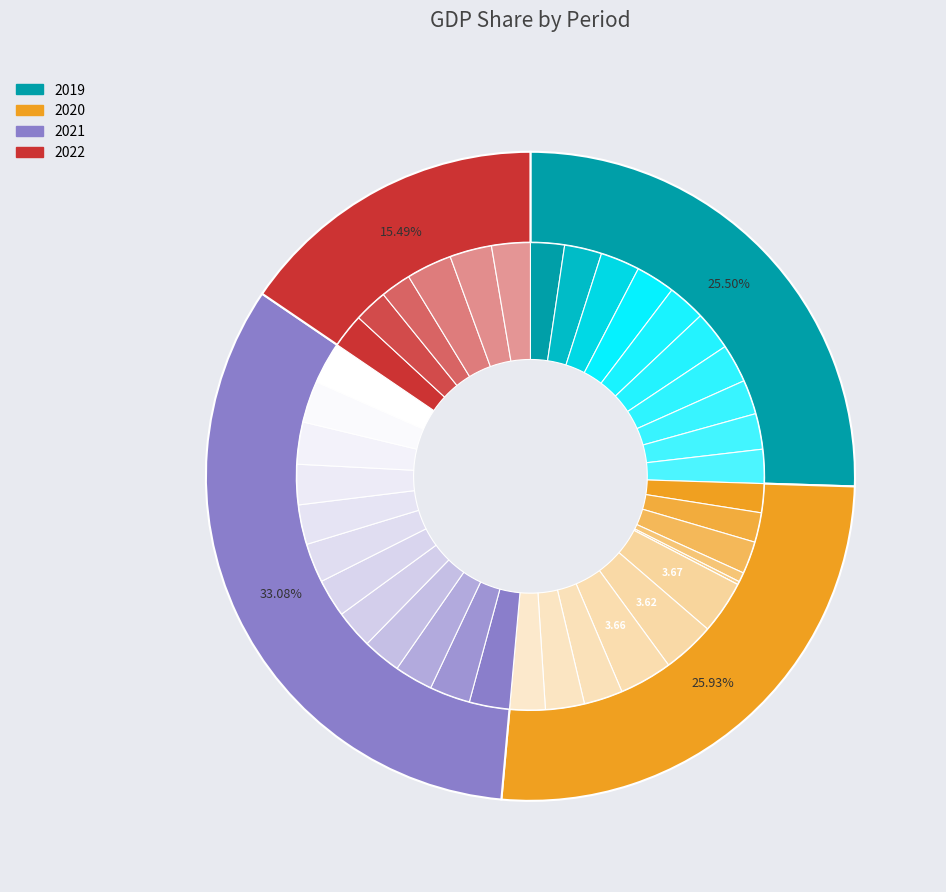

Between 2019-06 and 2019-10, which is larger?

2019-06